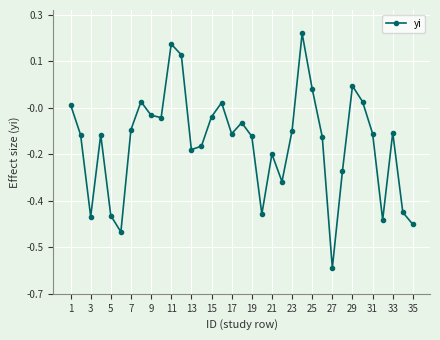

Is this an area chart (filled region under the line)?

No